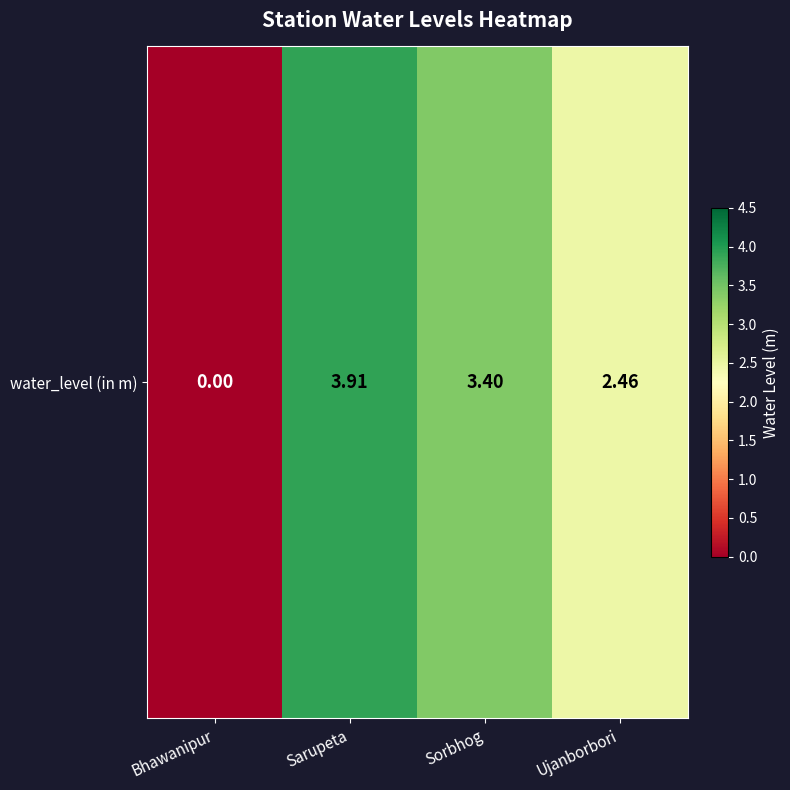

Reading right to left, transcribe all the data shown in this chart.

2.5	3.4	3.9	0.0